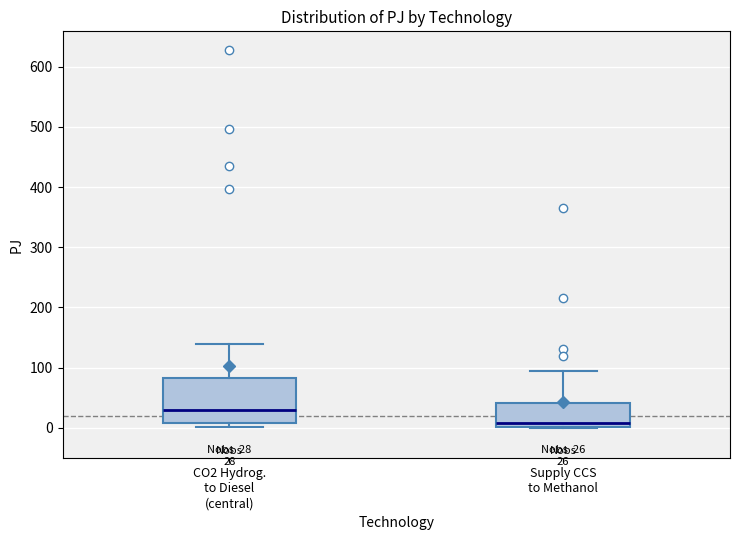

Which box has the lowest median line?

Supply CCS to Methanol